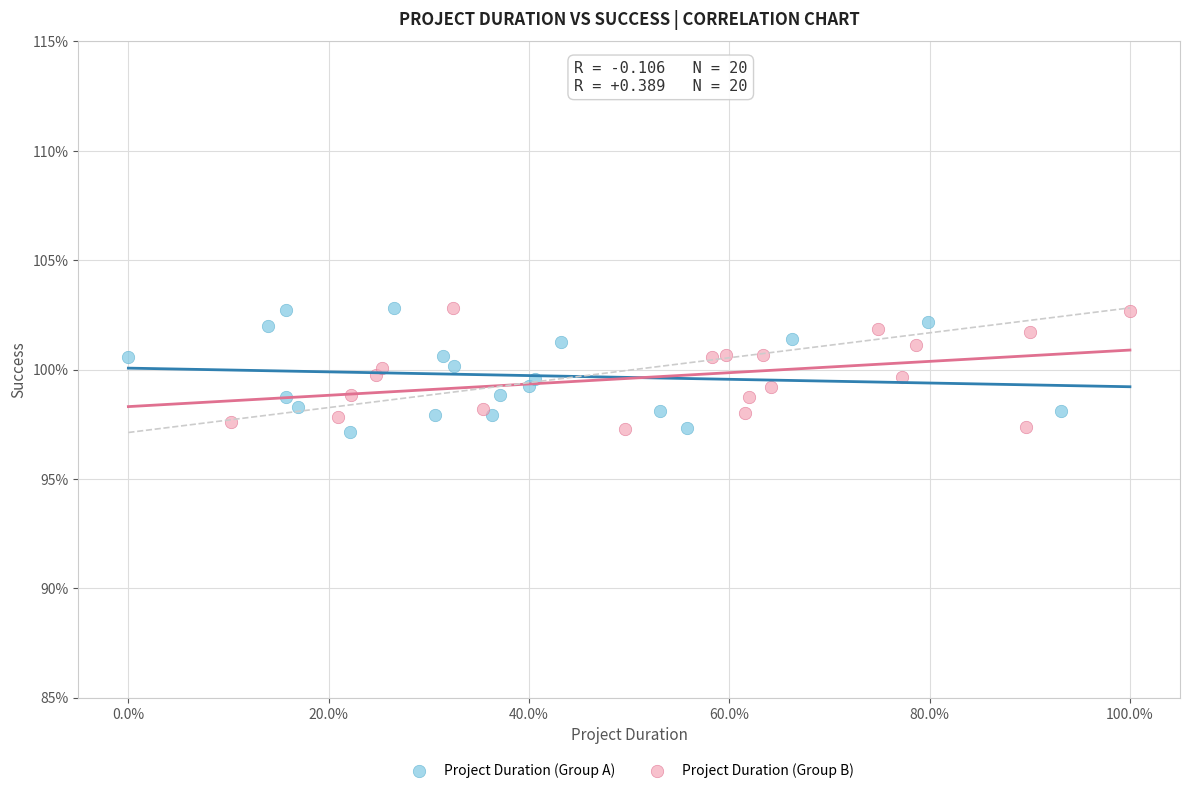

What are all the series names shown in the legend?

Project Duration (Group A), Project Duration (Group B)